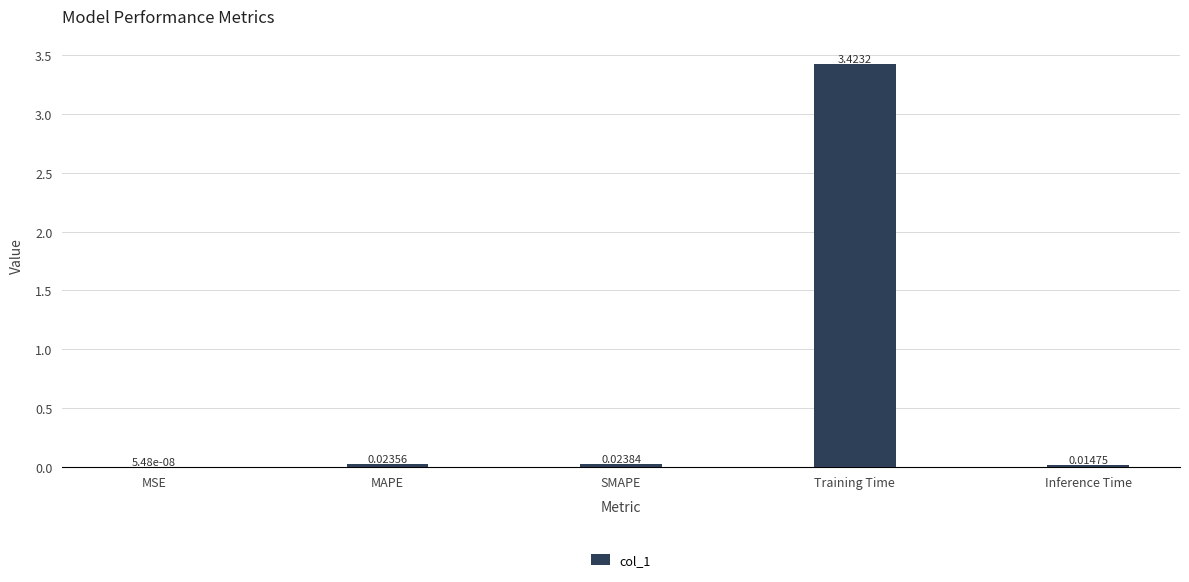

What is the sum of all values?

3.5